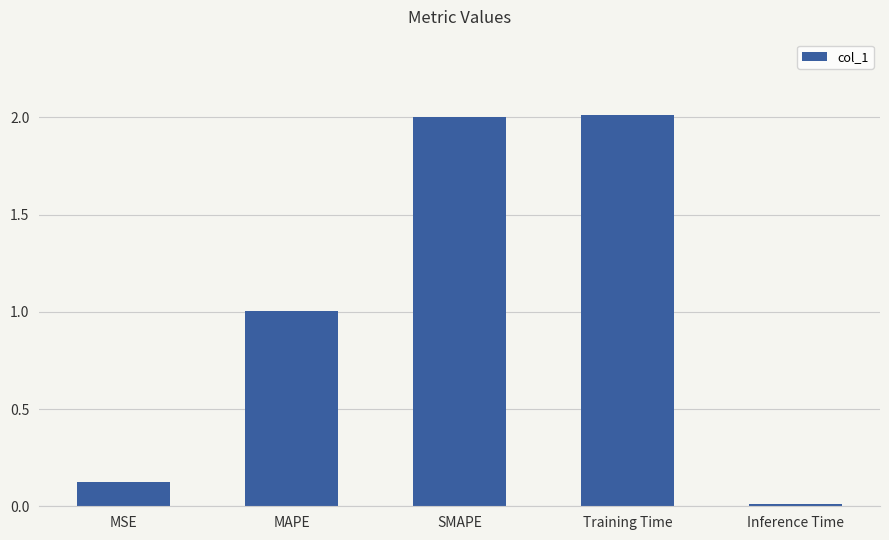

What is the change in value from MSE to MAPE?

+0.9